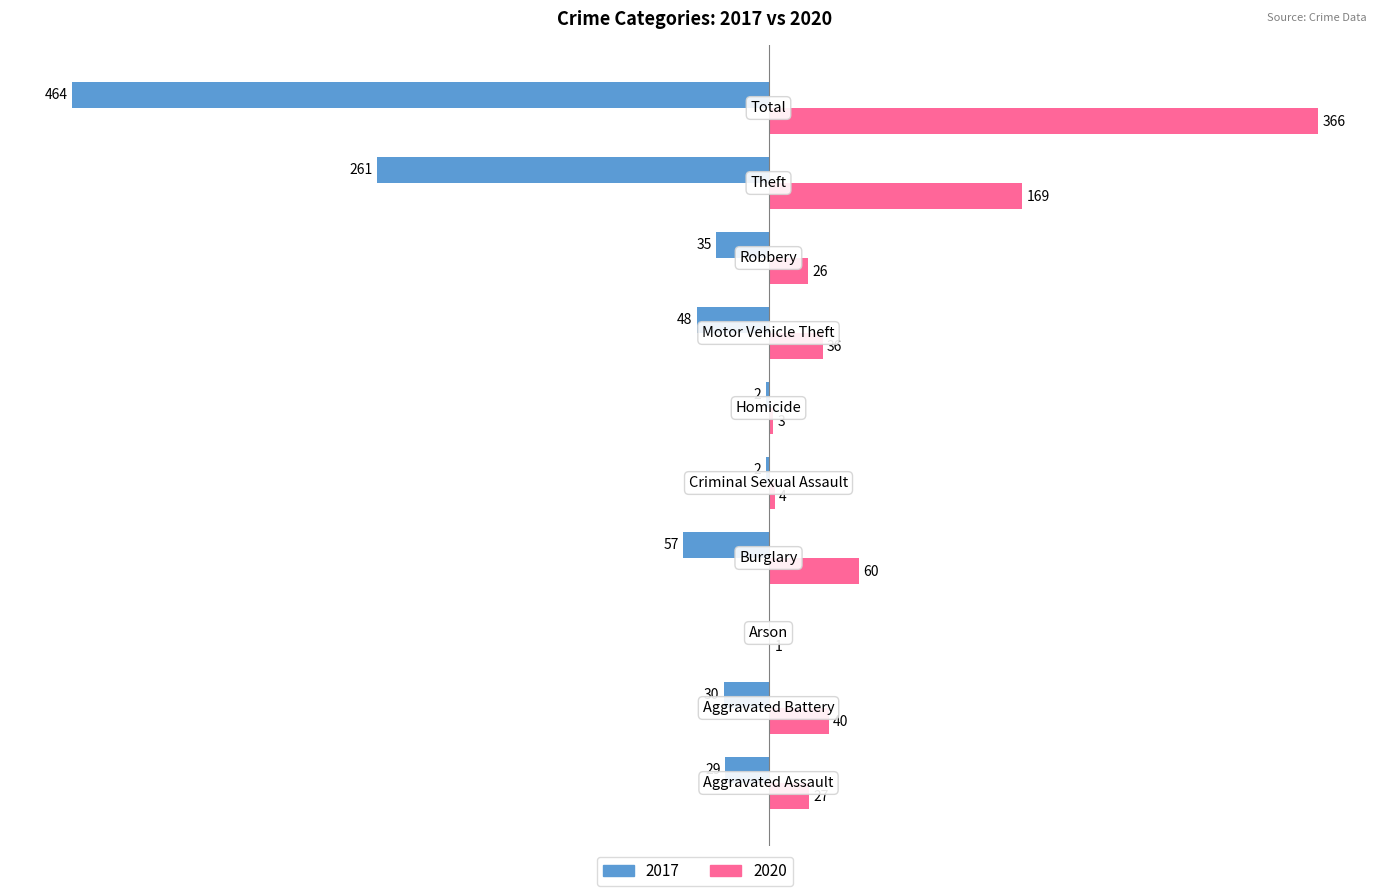

What is the average value of the 2017 series?

-93